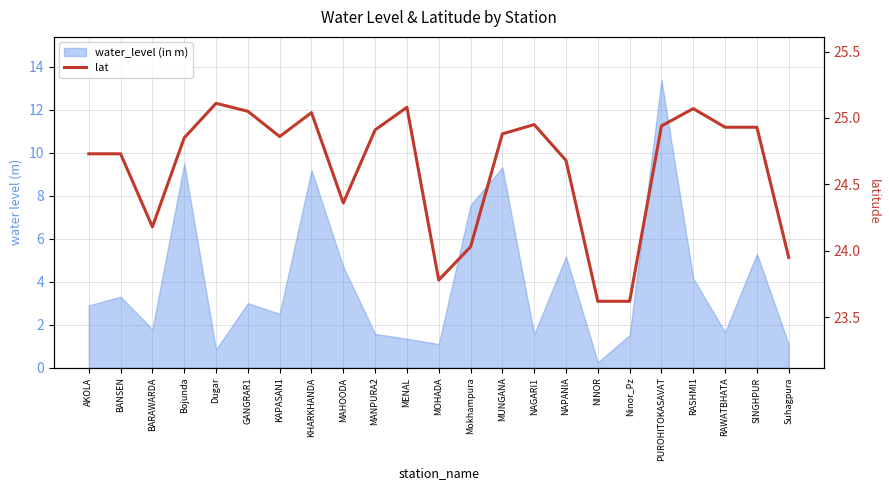

Rank the categories by value from highest to lowest.

Dugar, MENAL, RASHMI1, GANGRAR1, KHARKHANDA, NAGARI1, PUROHITOKASAVAT, RAWATBHATA, SINGHPUR, MANPURA2, MUNGANA, KAPASAN1, Bojunda, AKOLA, BANSEN, NAPANIA, MAHOODA, BARAWARDA, Mokhampura, Suhagpura, MOHADA, NINOR, Ninor_Pz